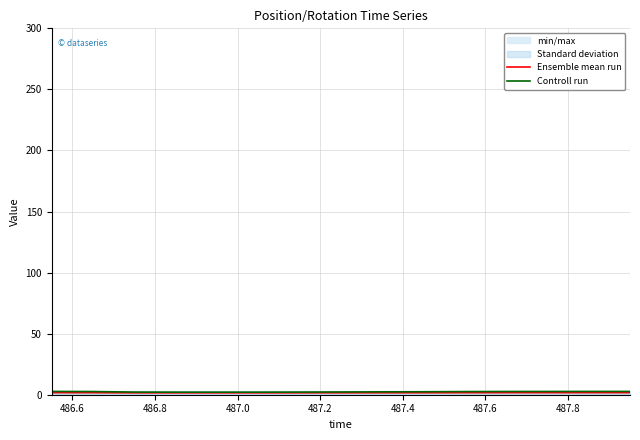

What is the minimum value shown in the chart?

1.5